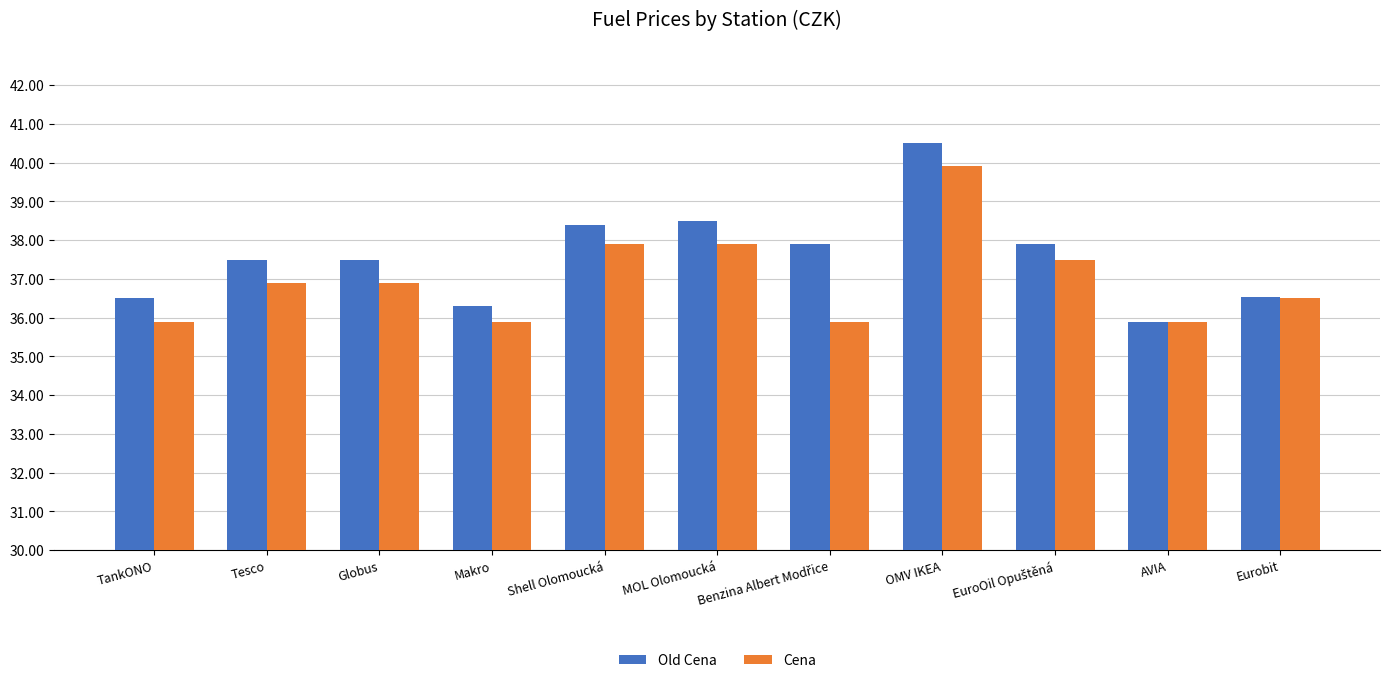

What is the value of the Cena bar at the 11th from the left?

36.5